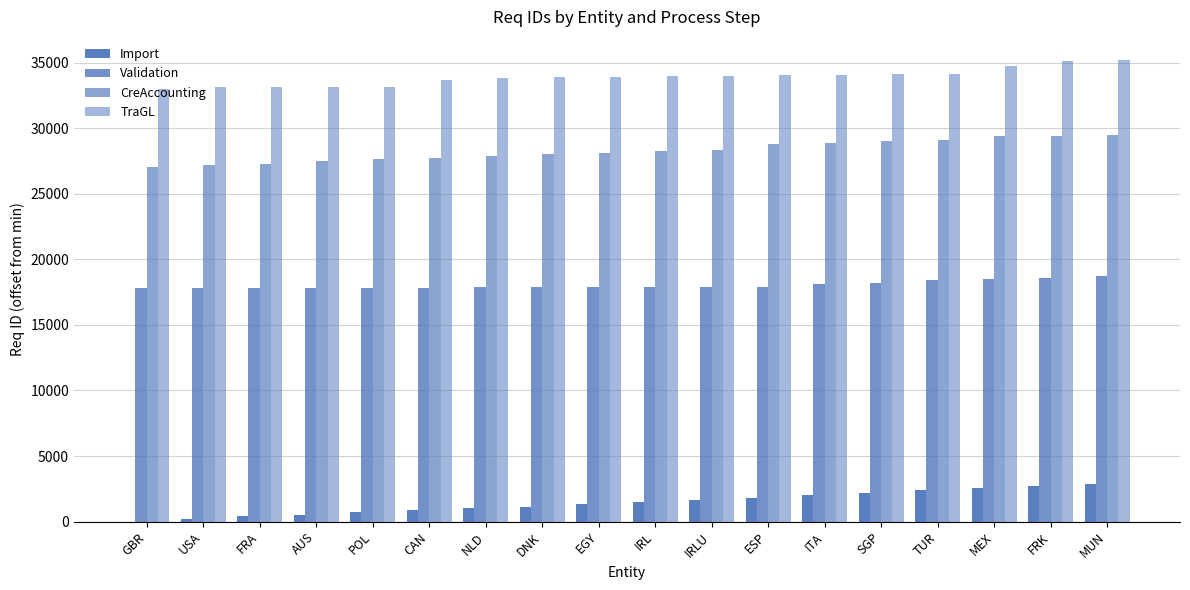

Rank the series by their maximum value, from highest to lowest.

TraGL, CreAccounting, Validation, Import